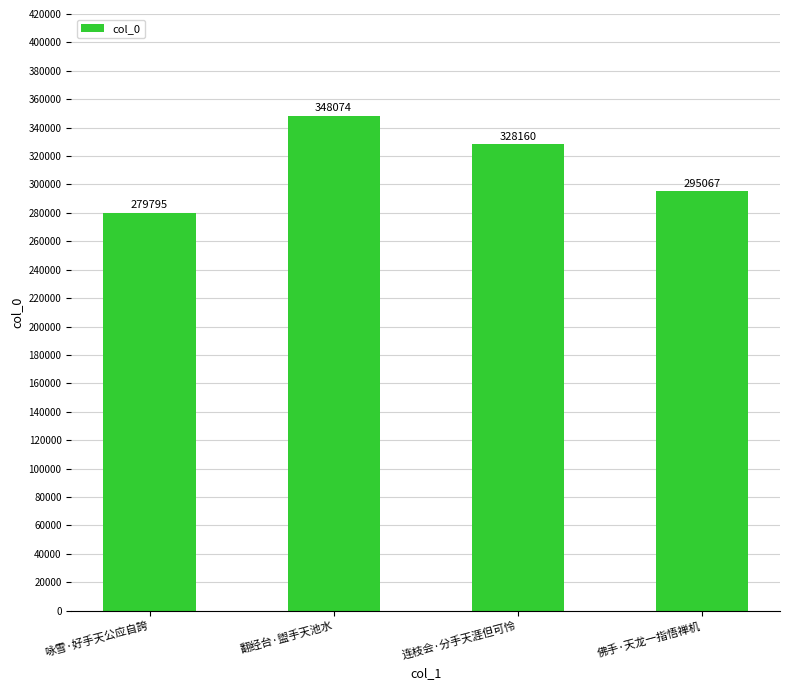

What is the sum of all values?

1251096